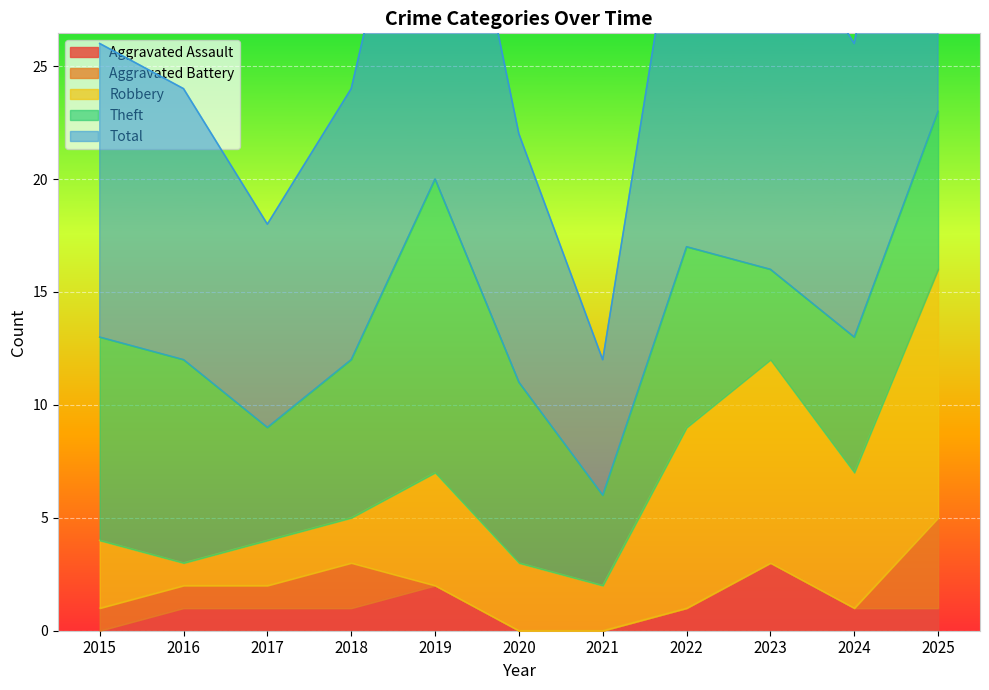

True or false: Aggravated Battery and Robbery intersect in this chart.

False